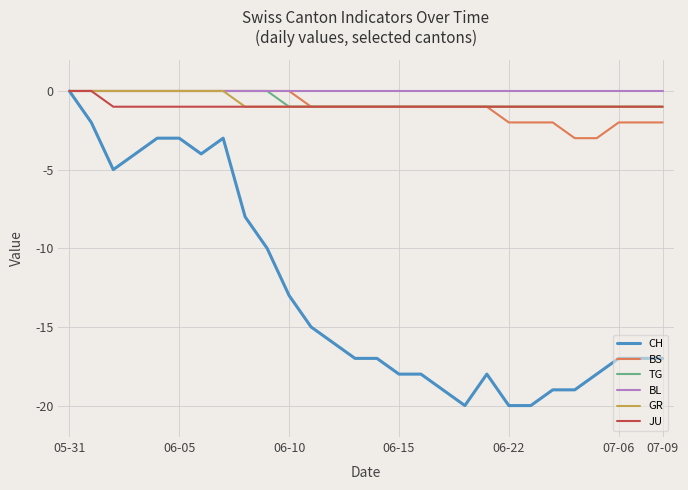

Which series has the widest spread of values?

CH